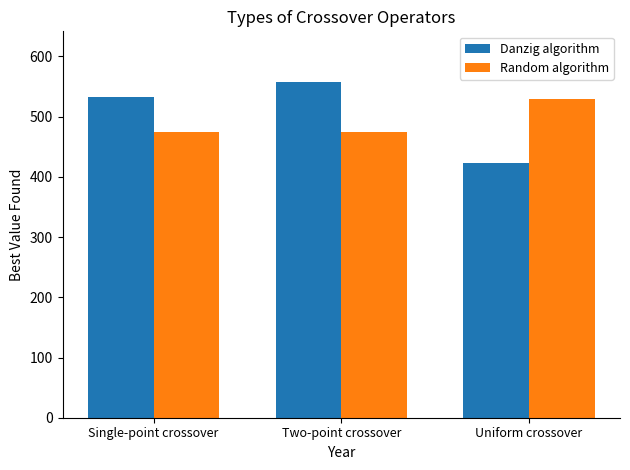

The Random algorithm series shows 475 at Two-point crossover. True or false?

True